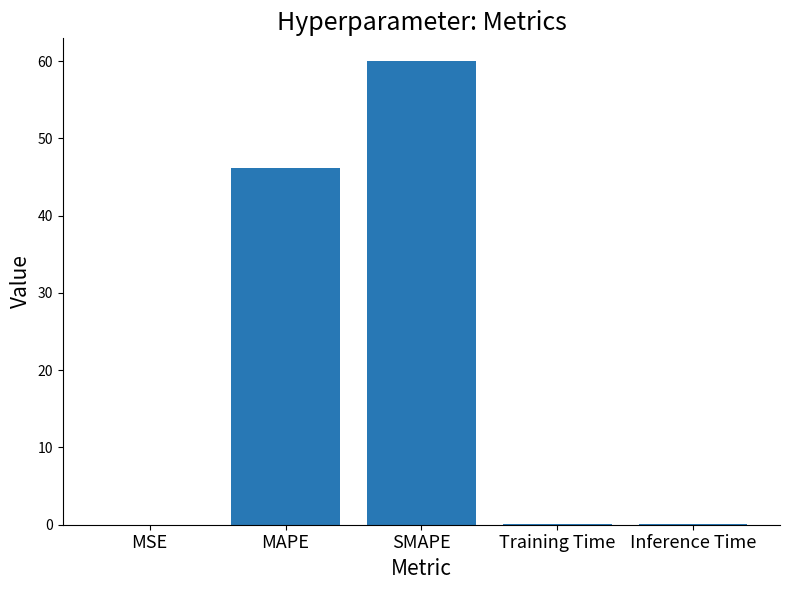

What is the sum of the values at Training Time and Inference Time?

0.1